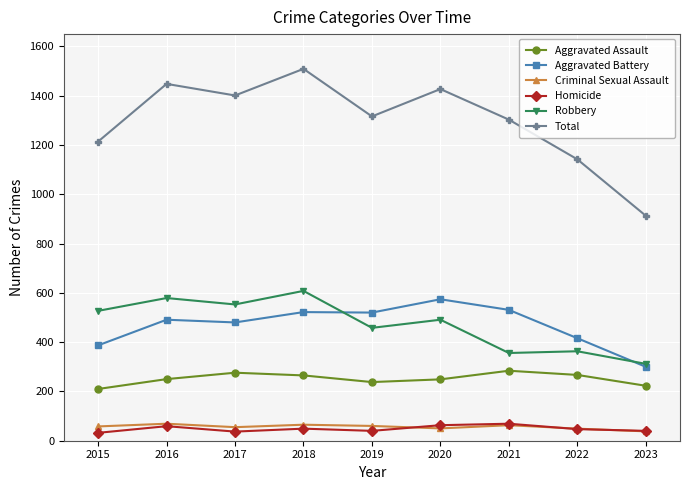

Which series has the largest range (max minus min)?

Total